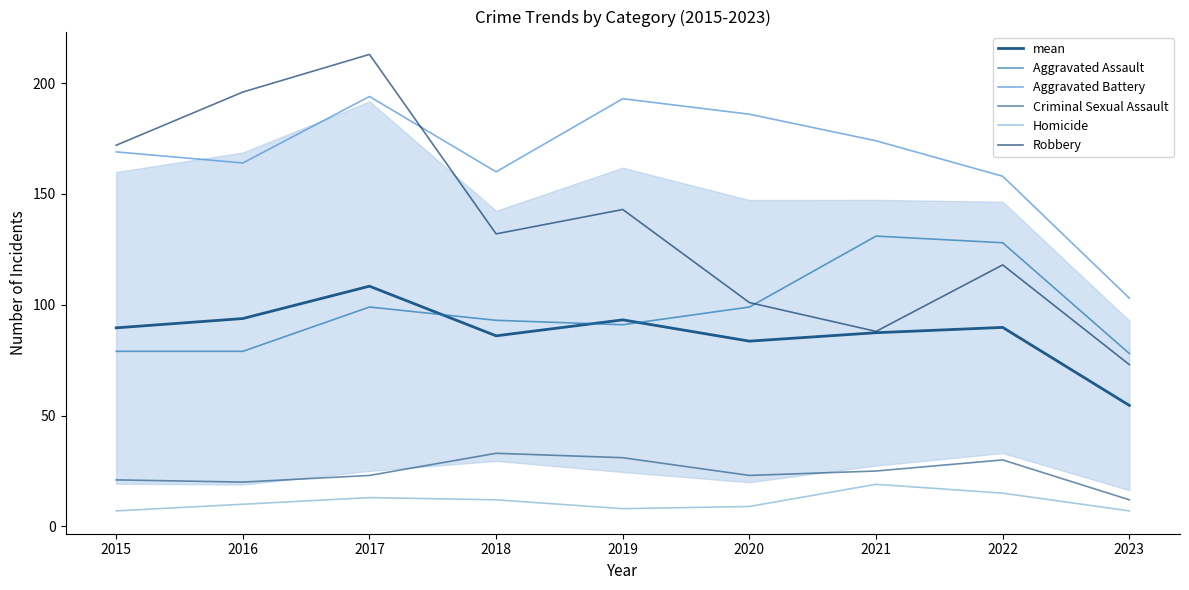

Count the number of categories in the chart.

9